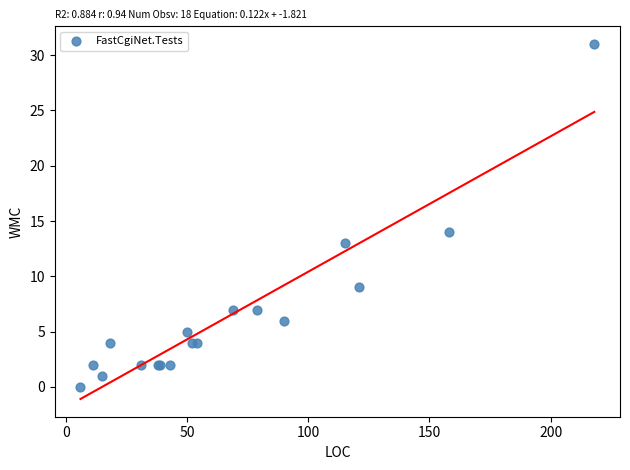

What Y value in the scatter plot is closest to 15?

14